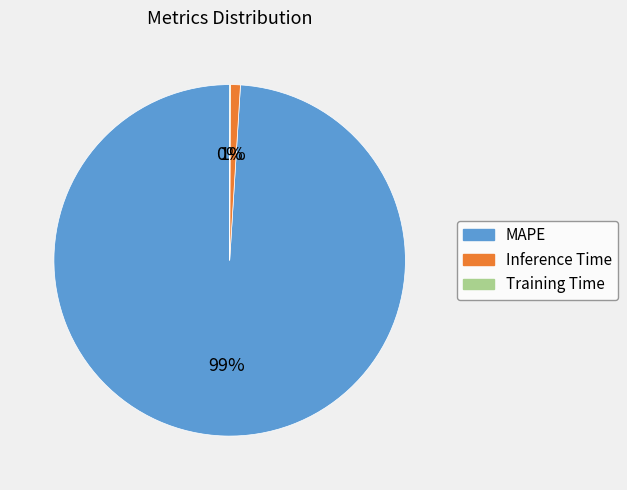

Do MAPE and Inference Time together represent more than half of the pie?

Yes